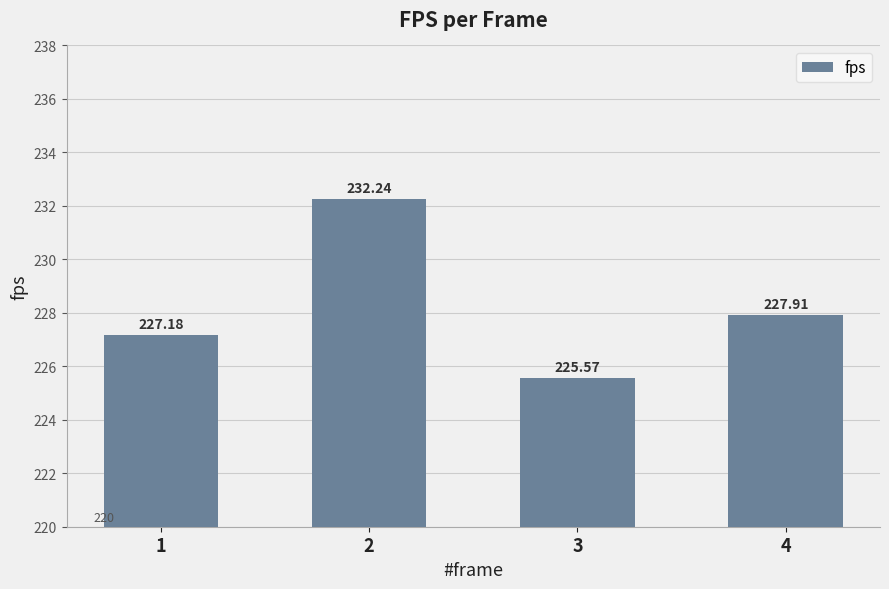

Read the value at 4.

227.9